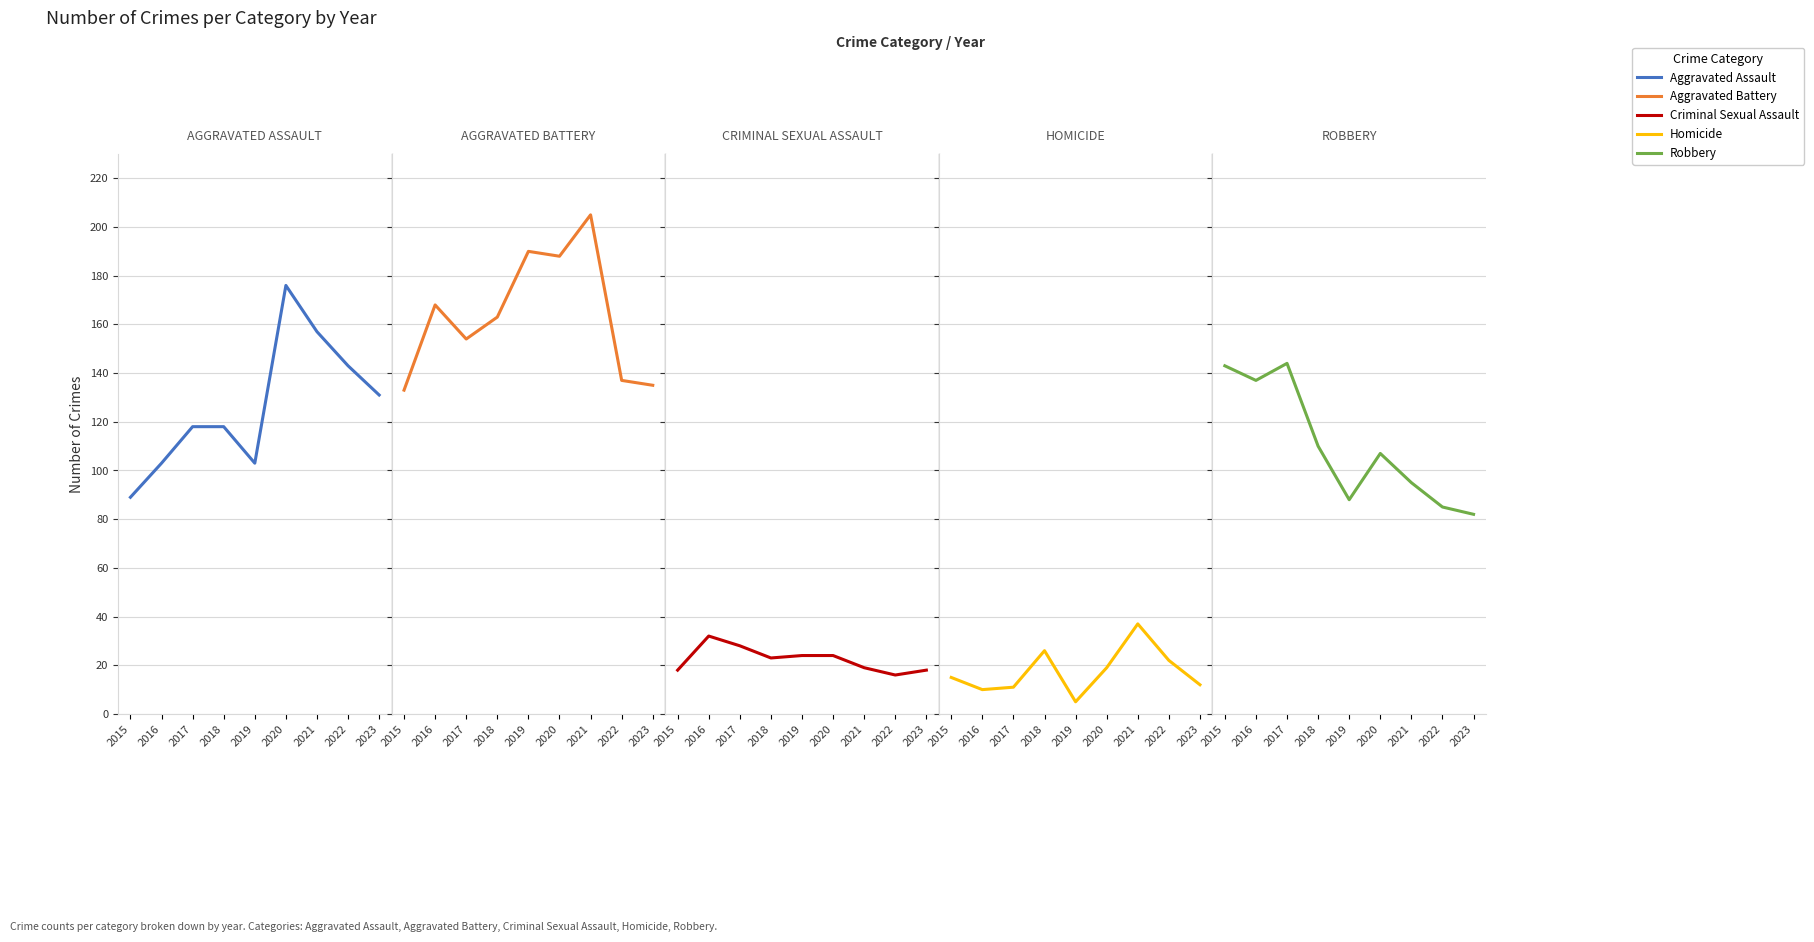

Which series has the largest range (max minus min)?

Aggravated Assault